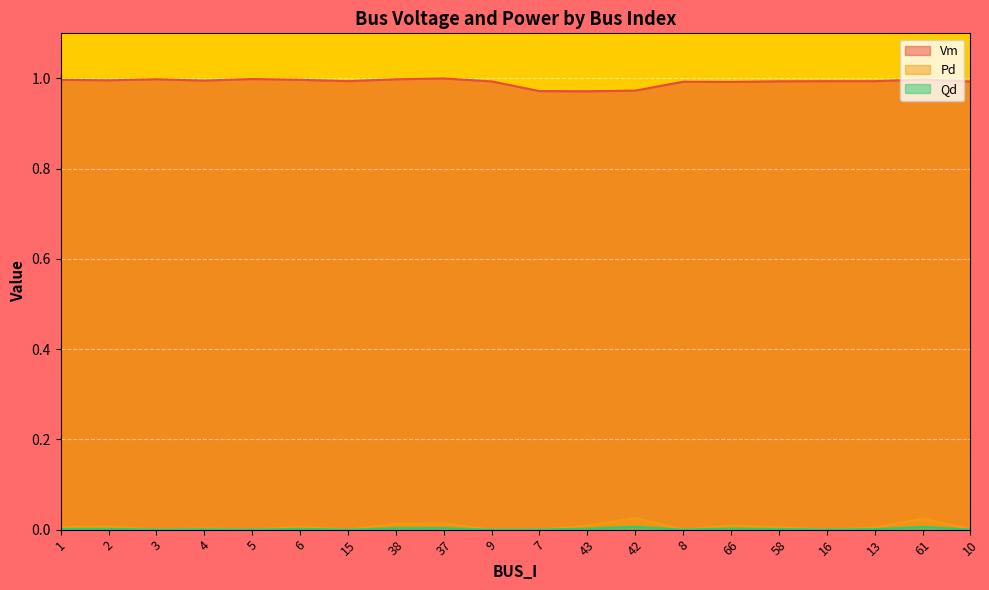

Which series has the widest spread of values?

Vm